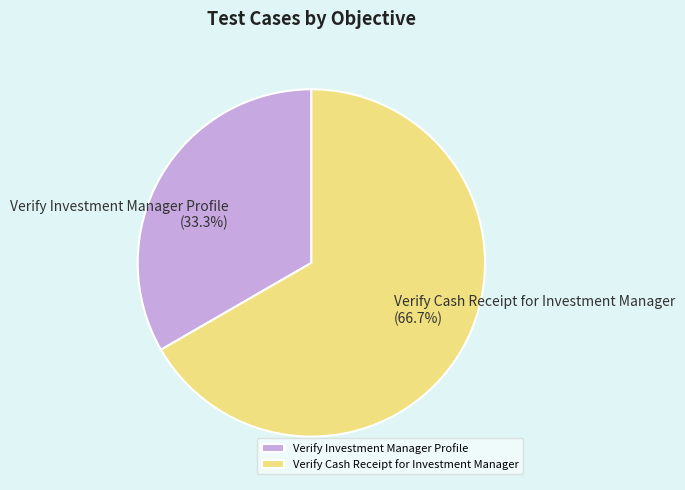

Which slice represents more than half of the pie?

Verify Cash Receipt for Investment Manager